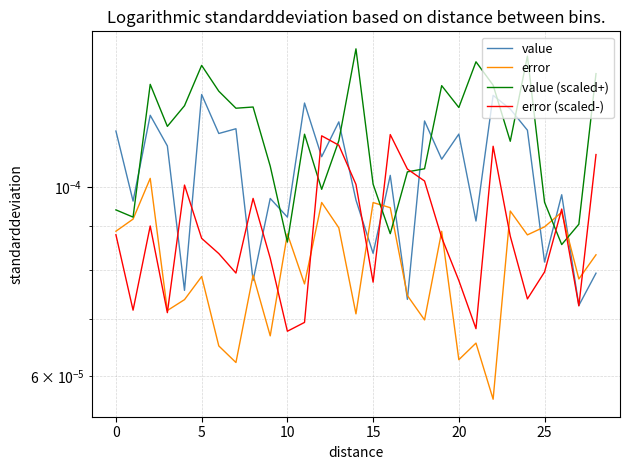

Rank the series at 20 from lowest to highest value.

error, error (scaled-), value, value (scaled+)